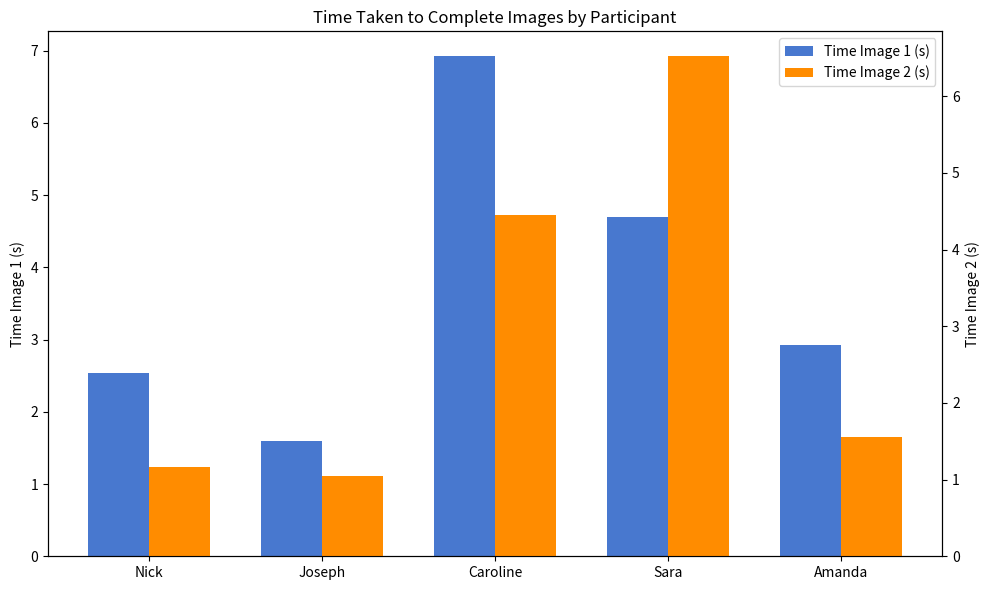

Which label corresponds to the largest value in the chart?

Caroline